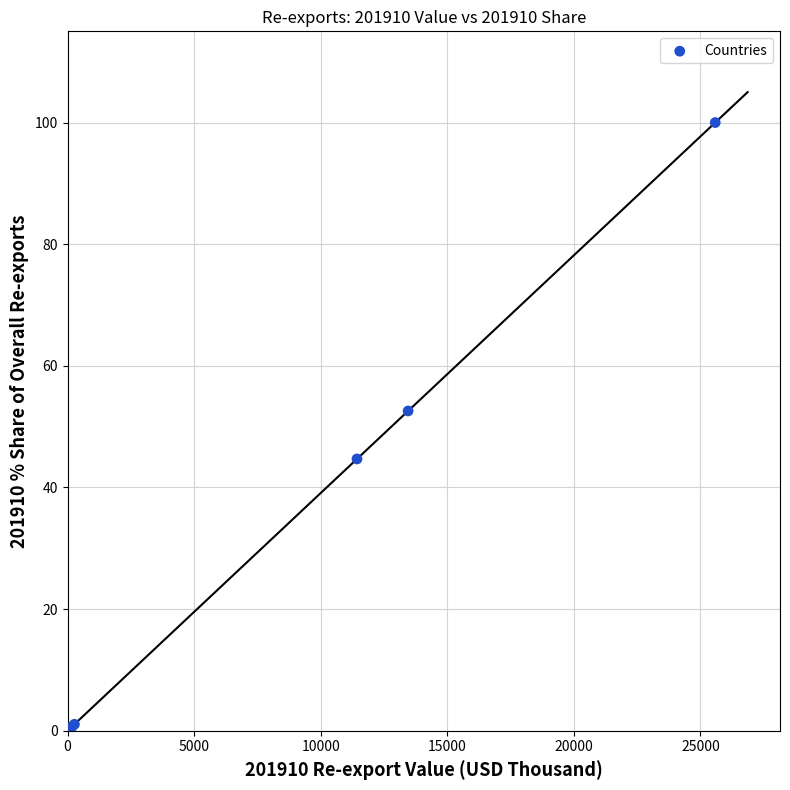

What Y value in the scatter plot is closest to 50?

52.6